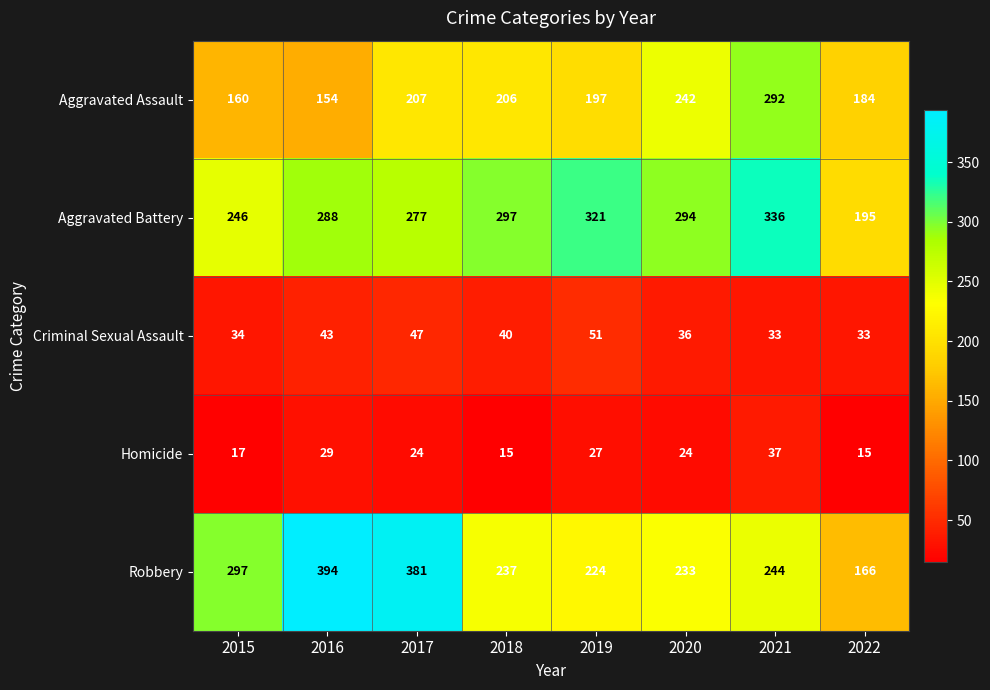

List the series in order of their peak value, highest first.

Robbery, Aggravated Battery, Aggravated Assault, Criminal Sexual Assault, Homicide